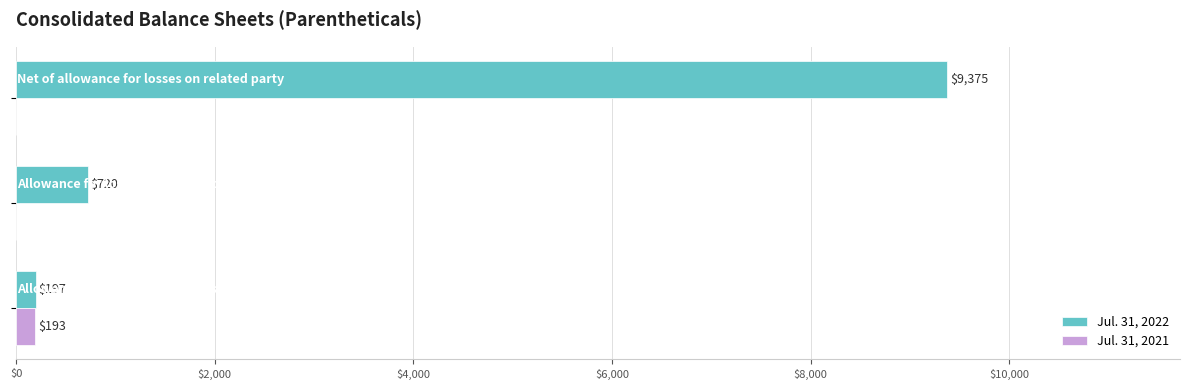

What is the greatest value displayed?

9375